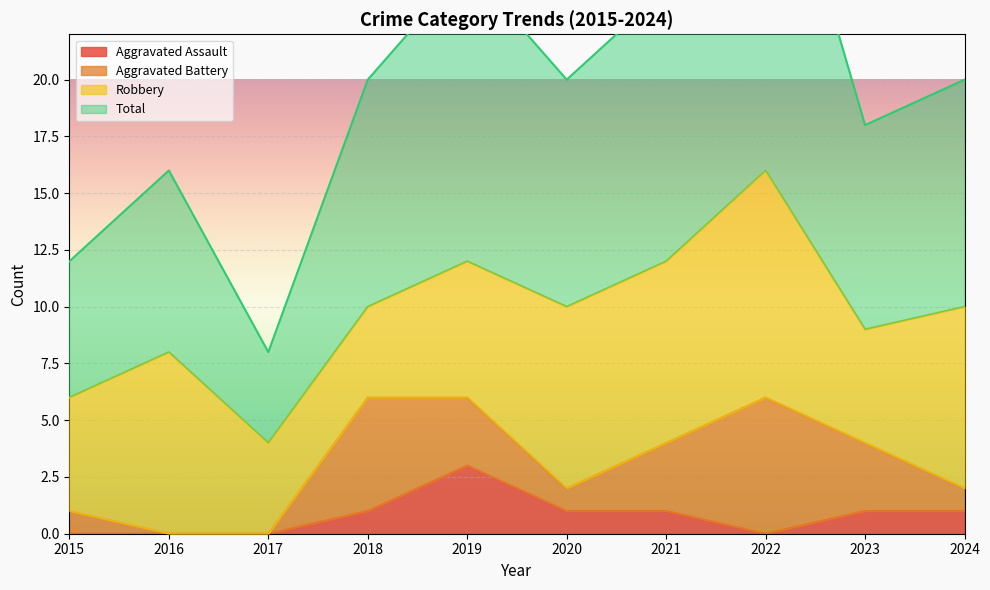

What is the approximate value of Total at 2020, to the nearest 5?

20